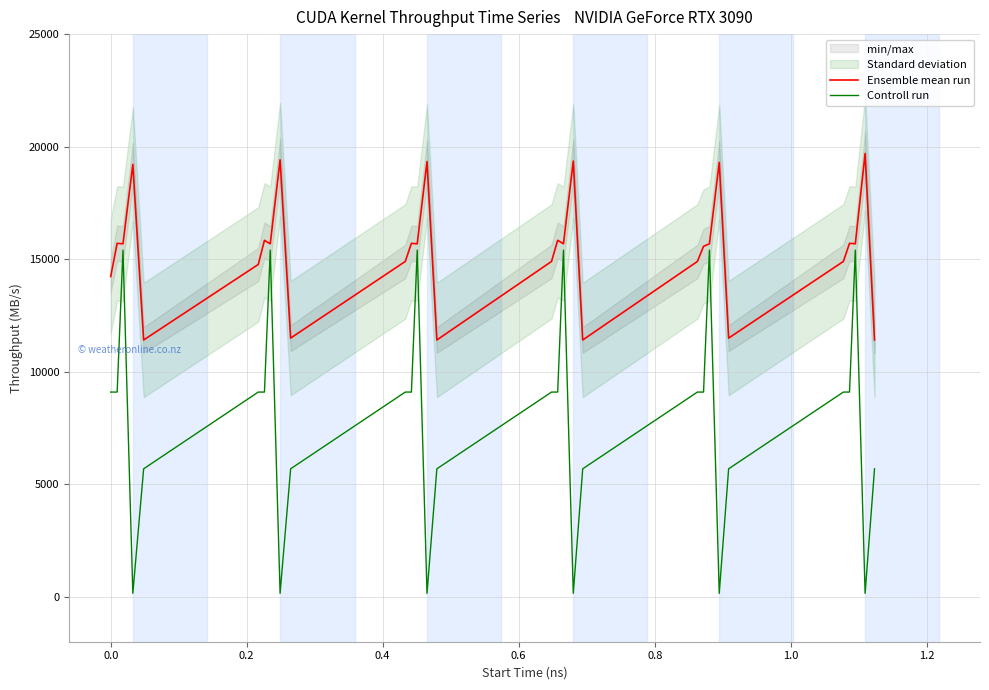

True or false: Ensemble mean run has more than 1 points higher than both neighbors.

True